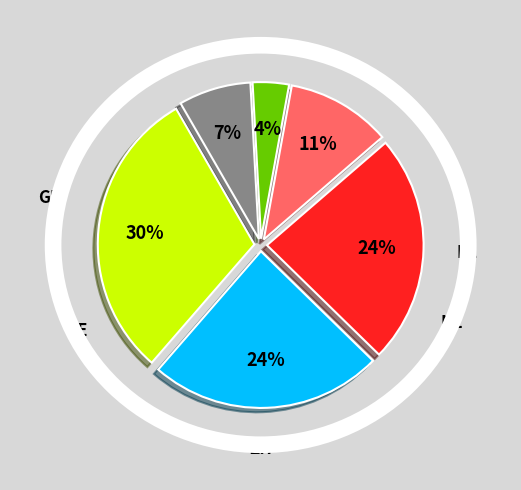

Which category has the smallest portion of the pie?

GE